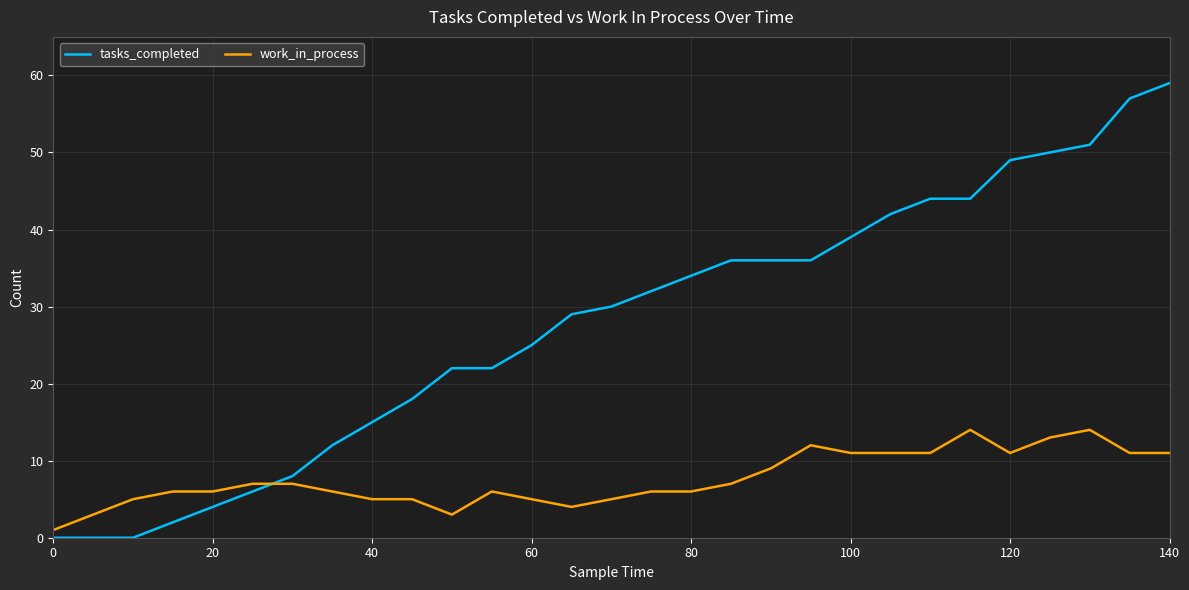

Which series has the largest range (max minus min)?

tasks_completed